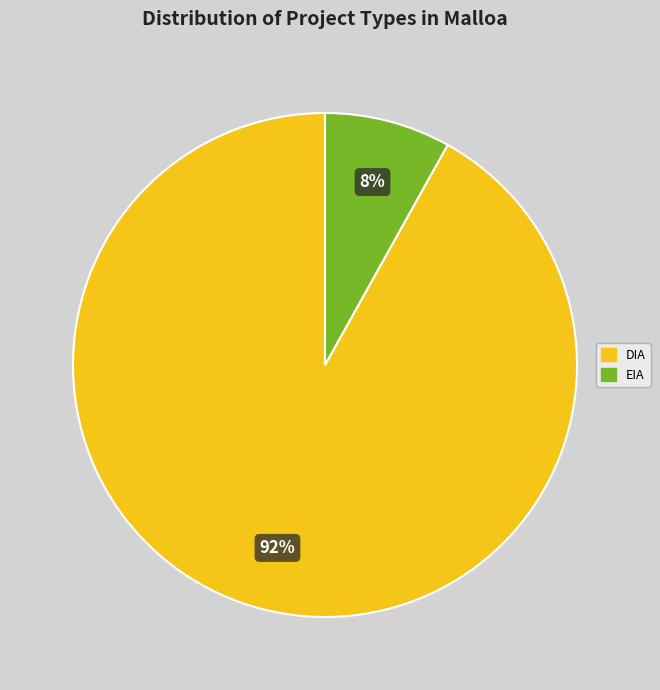

How many segments does this pie chart have?

2